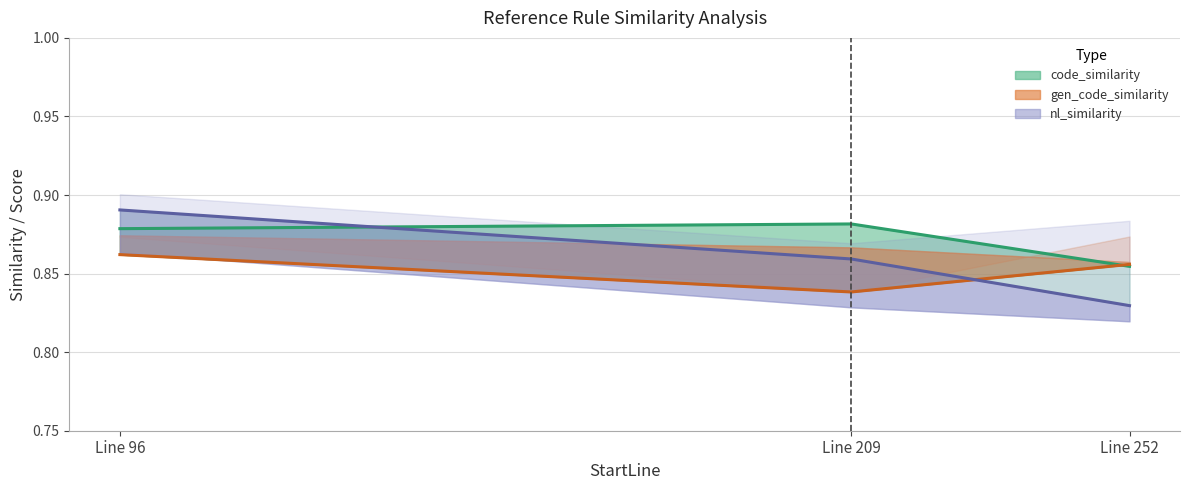

At how many categories does at least one series exceed 0?

3